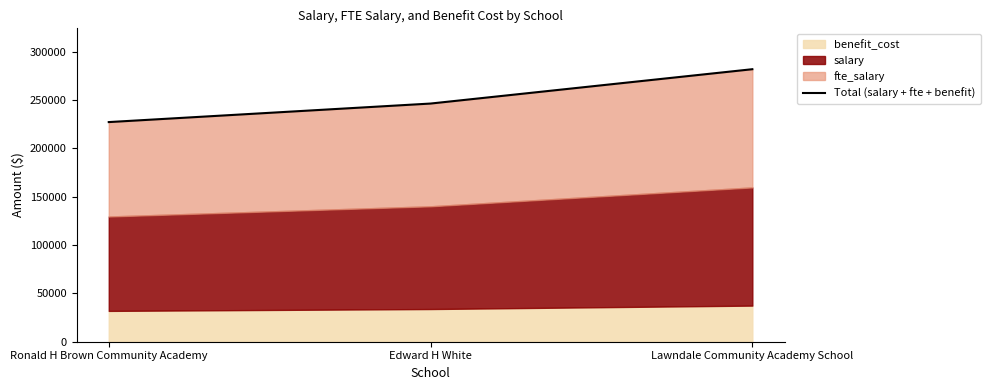

What is the value of the 3rd point from the left?

281943.1